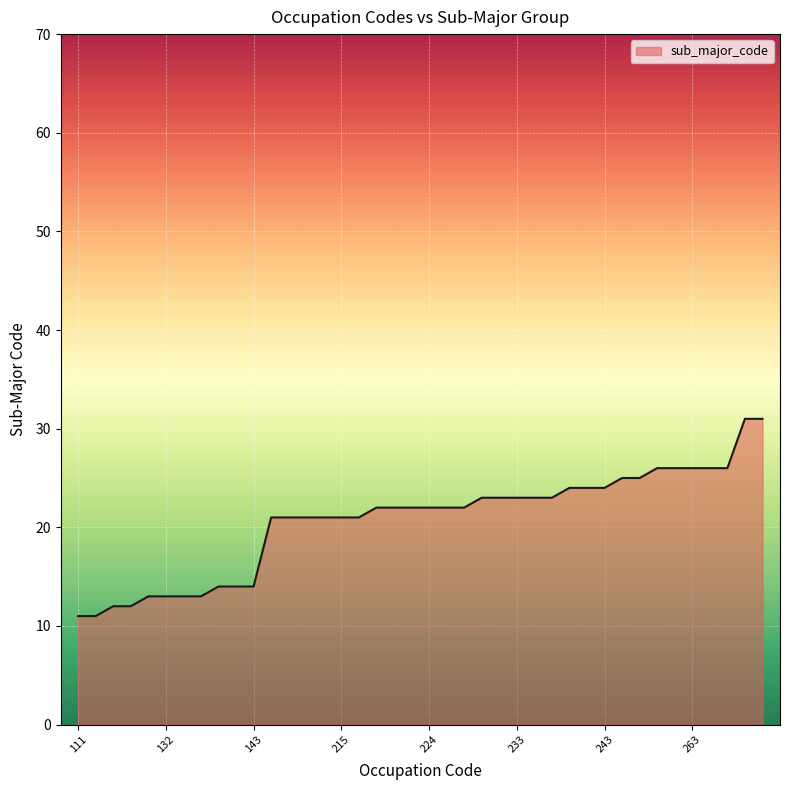

What is the smallest value displayed?

11